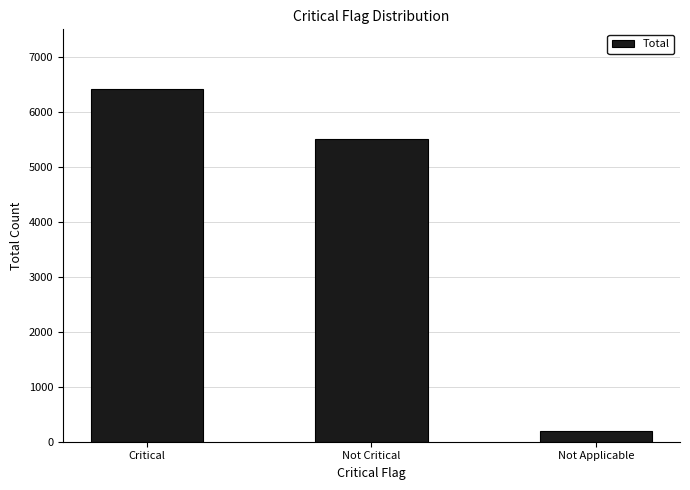

What is the change in value from Critical to Not Critical?

-906